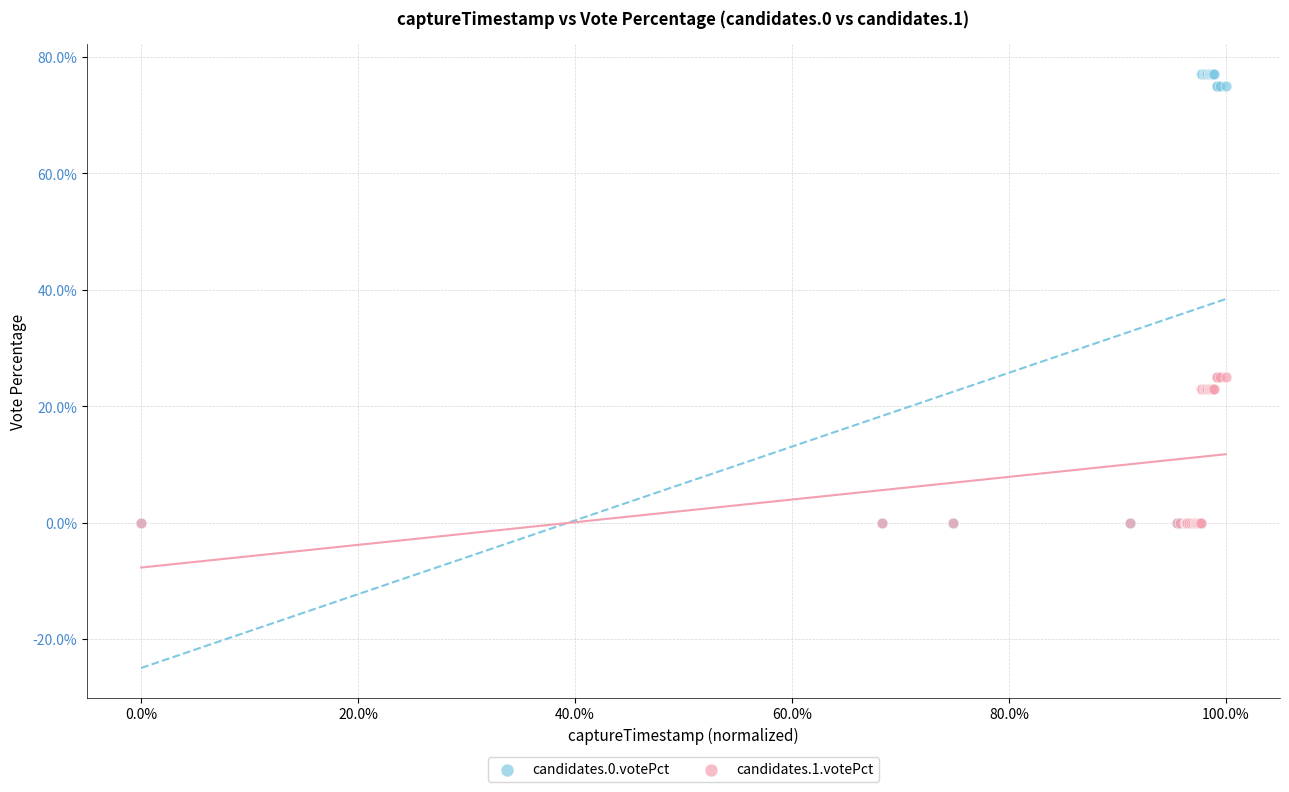

What are all the series names shown in the legend?

candidates.0.votePct, candidates.1.votePct